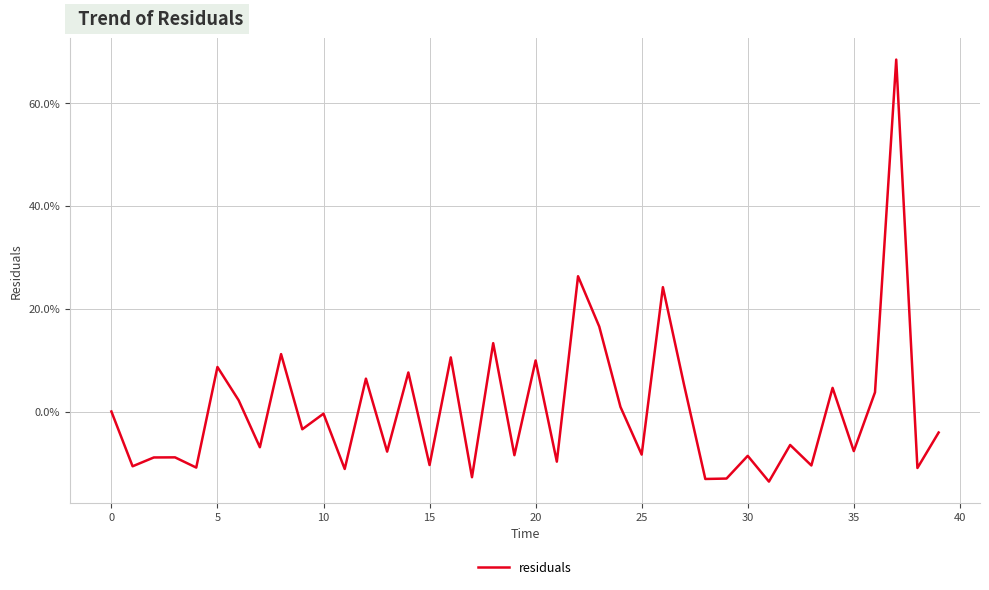

Does the chart display data point markers on the line(s)?

No